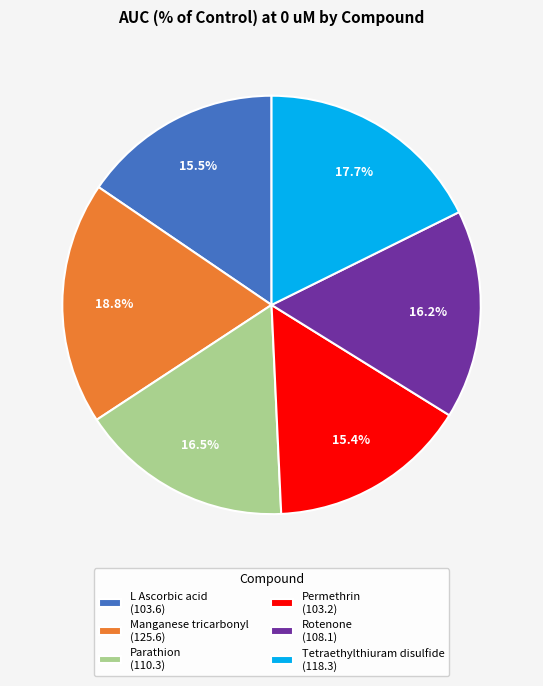

How many segments does this pie chart have?

6